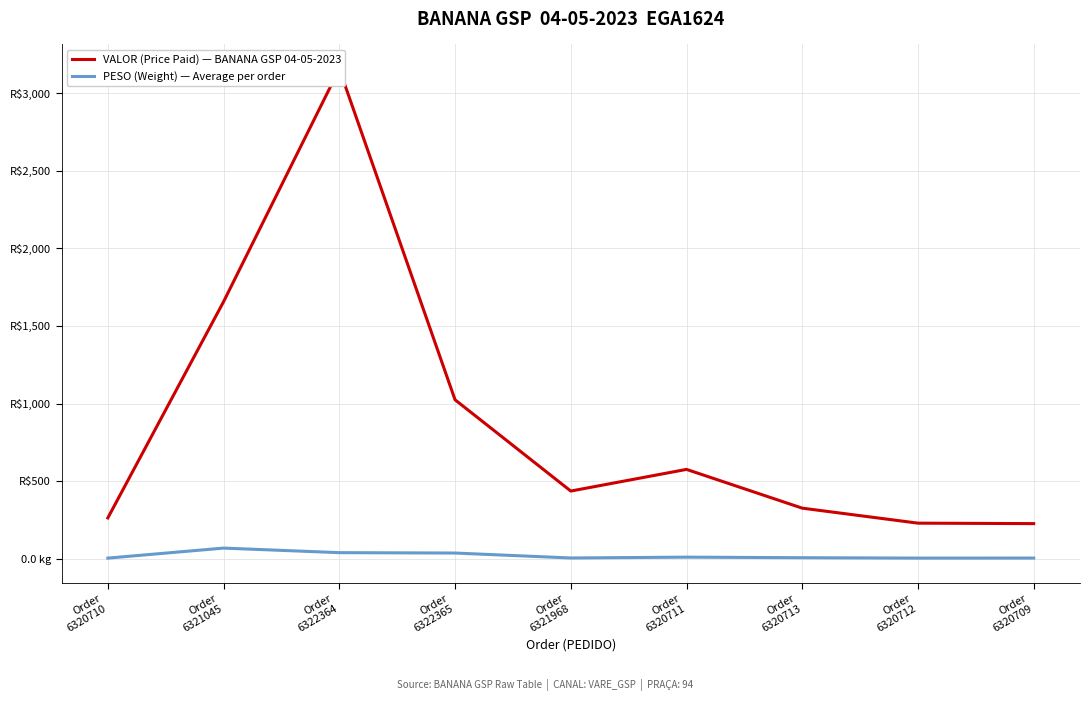

Rank the categories by VALOR (Price Paid) — BANANA GSP 04-05-2023 value from highest to lowest.

Order
6322364, Order
6321045, Order
6322365, Order
6320711, Order
6321968, Order
6320713, Order
6320710, Order
6320712, Order
6320709